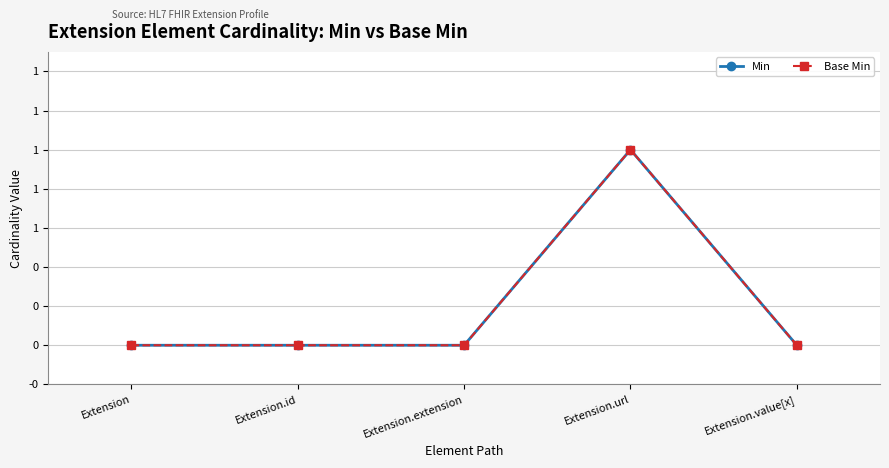

At Extension.url, list the series in order from largest to smallest.

Min, Base Min